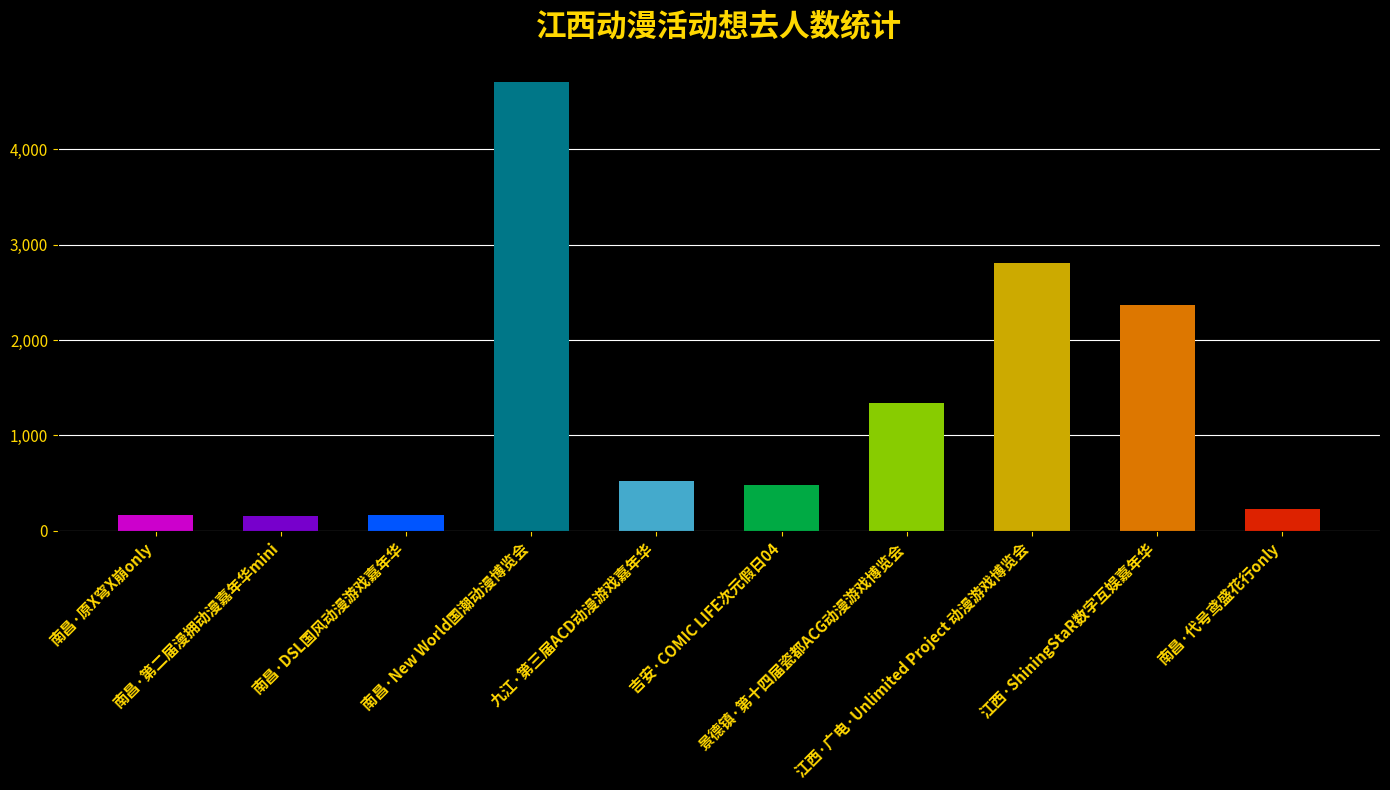

What is the sum of the values at 九江·第三届ACD动漫游戏嘉年华 and 南昌·原X穹X崩only?

686